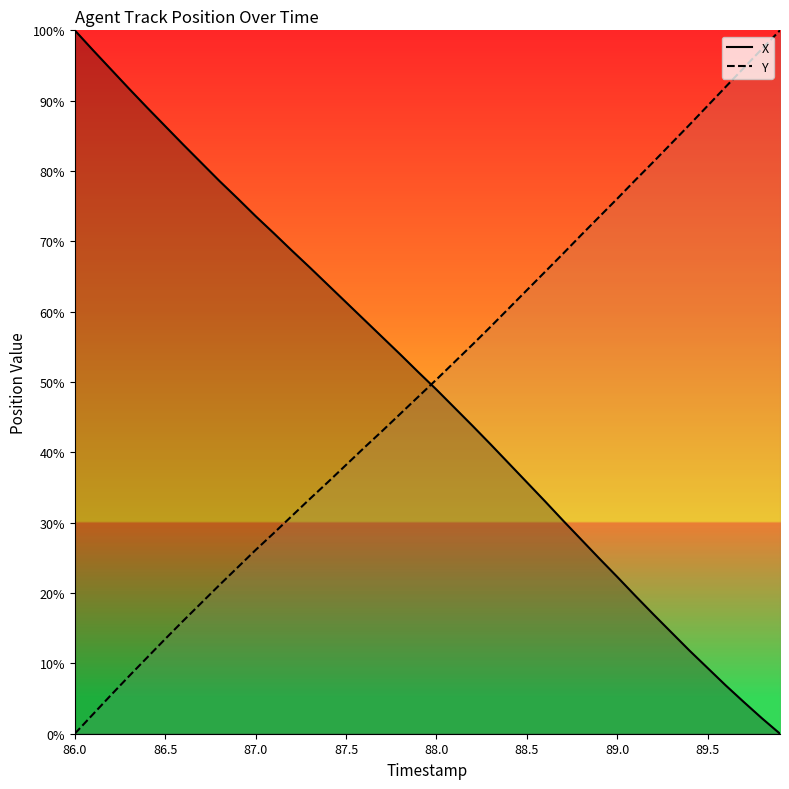

What is the difference between the second highest and second lowest values in the Y series?

94.6